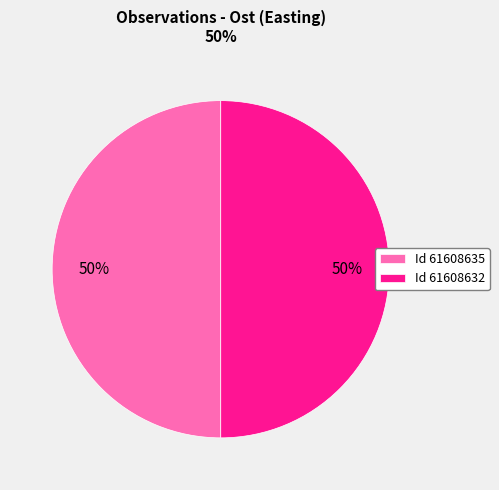

True or false: Id 61608635 accounts for 50% of the total.

True